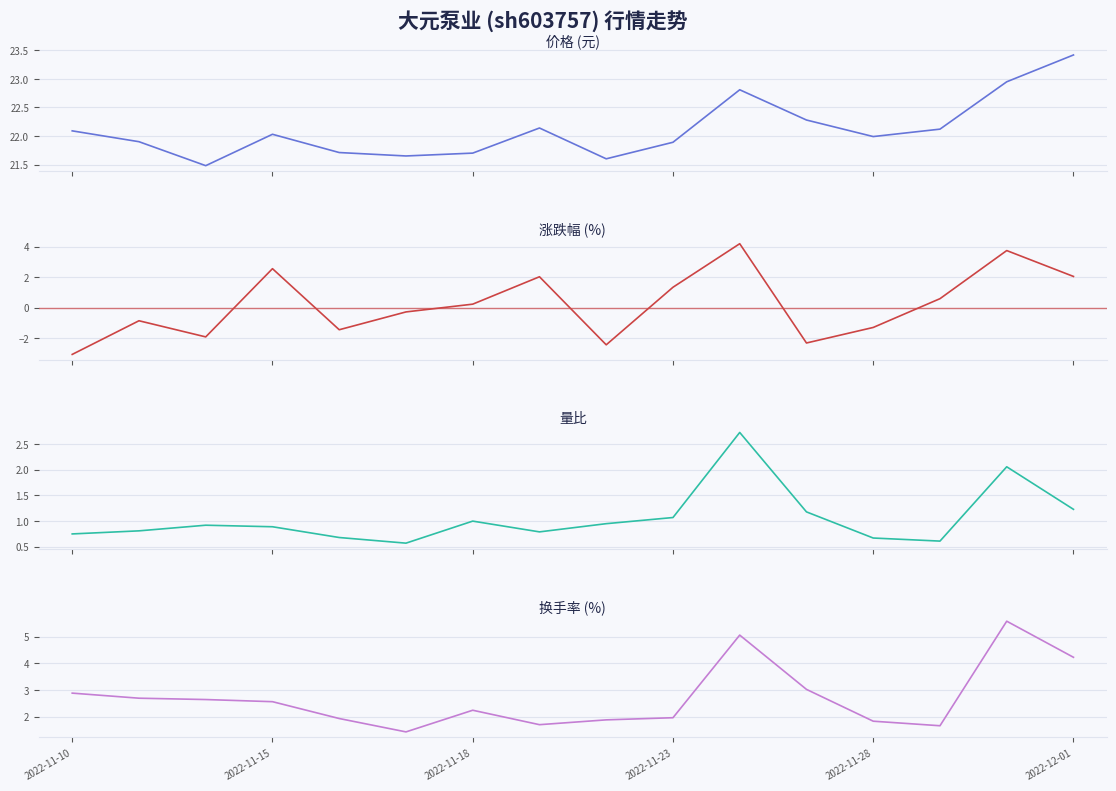

True or false: 量比 has more than 0 interior local peaks.

True